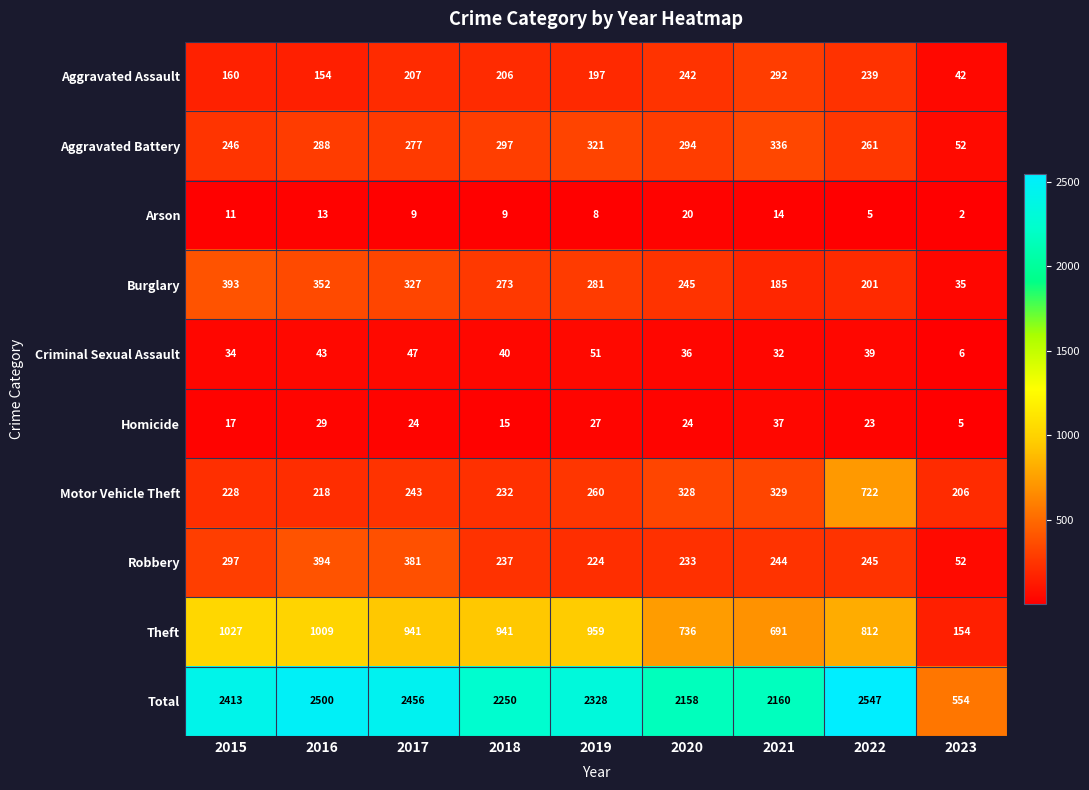

Count the number of categories in the chart.

9